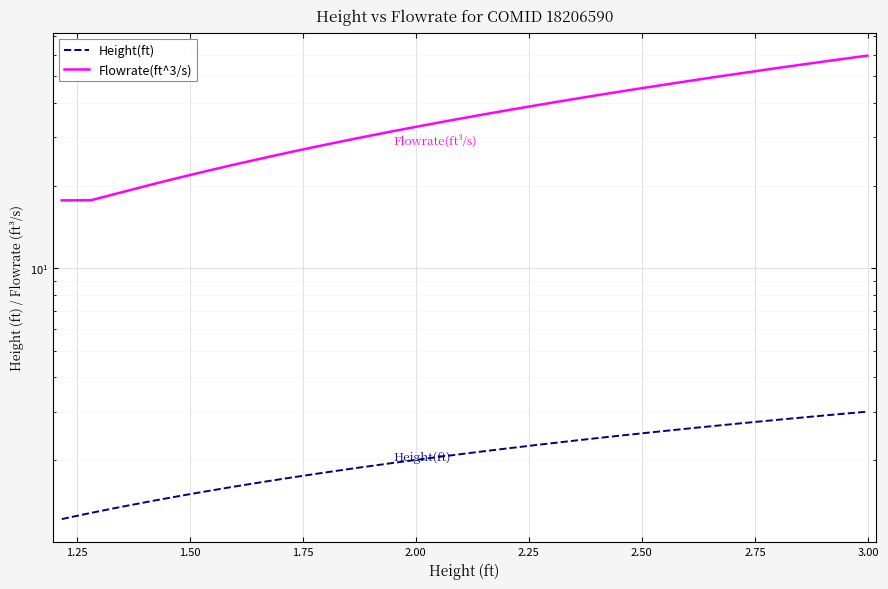

True or false: Flowrate(ft^3/s) and Height(ft) cross at least once.

False